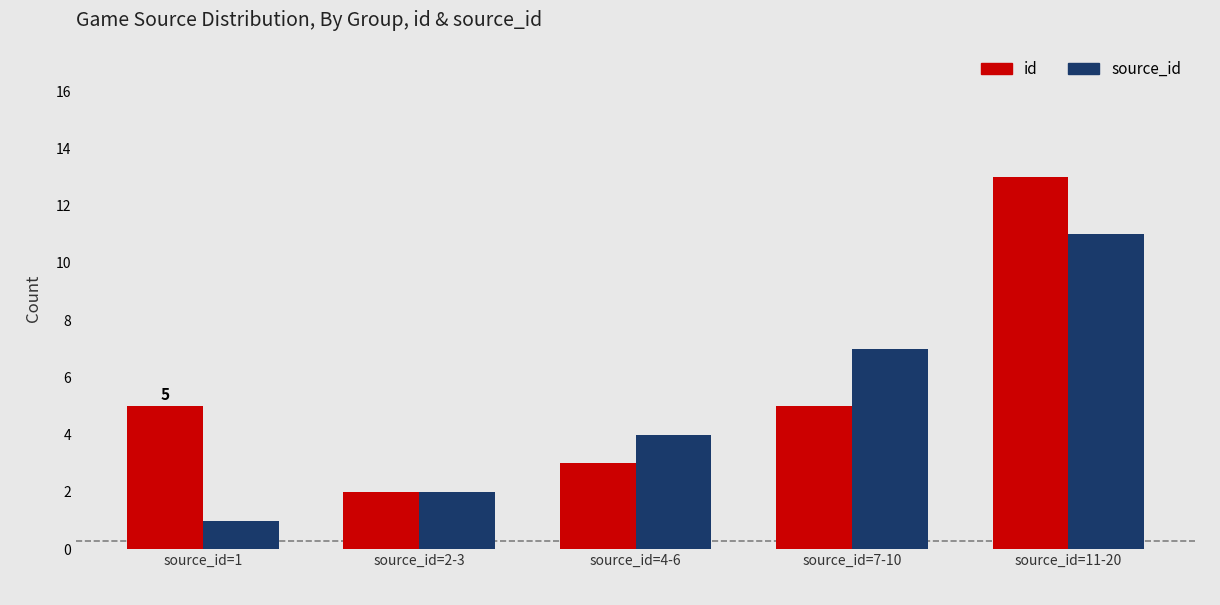

Reading left to right, what are all the values shown in this chart?

id: source_id=1=5	source_id=2-3=2	source_id=4-6=3	source_id=7-10=5	source_id=11-20=13
source_id: source_id=1=1	source_id=2-3=2	source_id=4-6=4	source_id=7-10=7	source_id=11-20=11